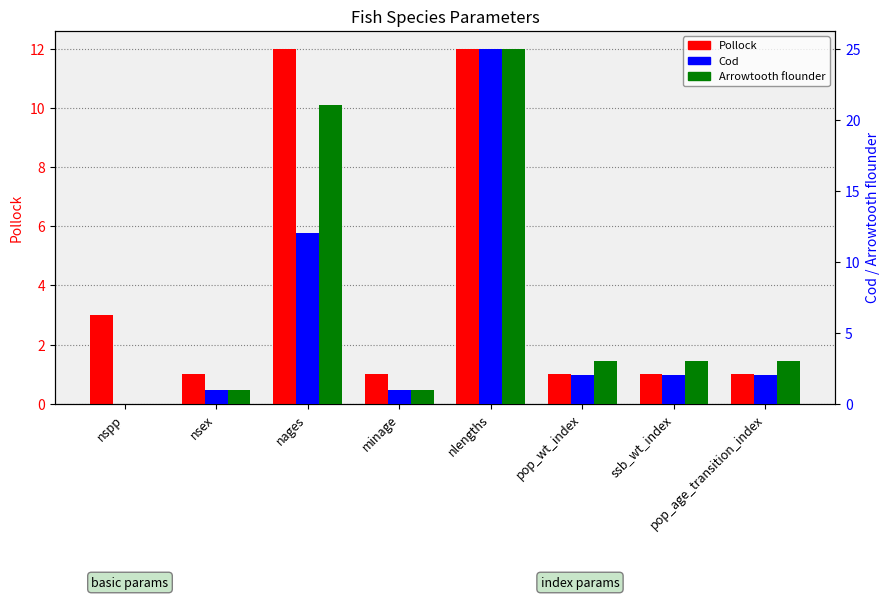

At which label does Arrowtooth flounder first exceed 3?

nages